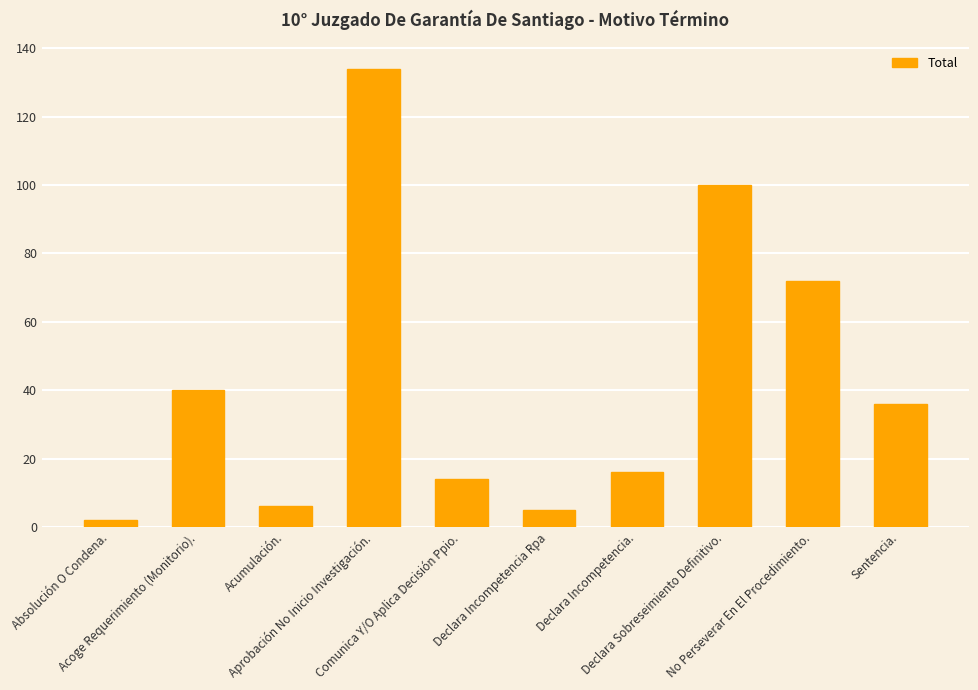

Where is the data nearest to the value 68?

No Perseverar En El Procedimiento.